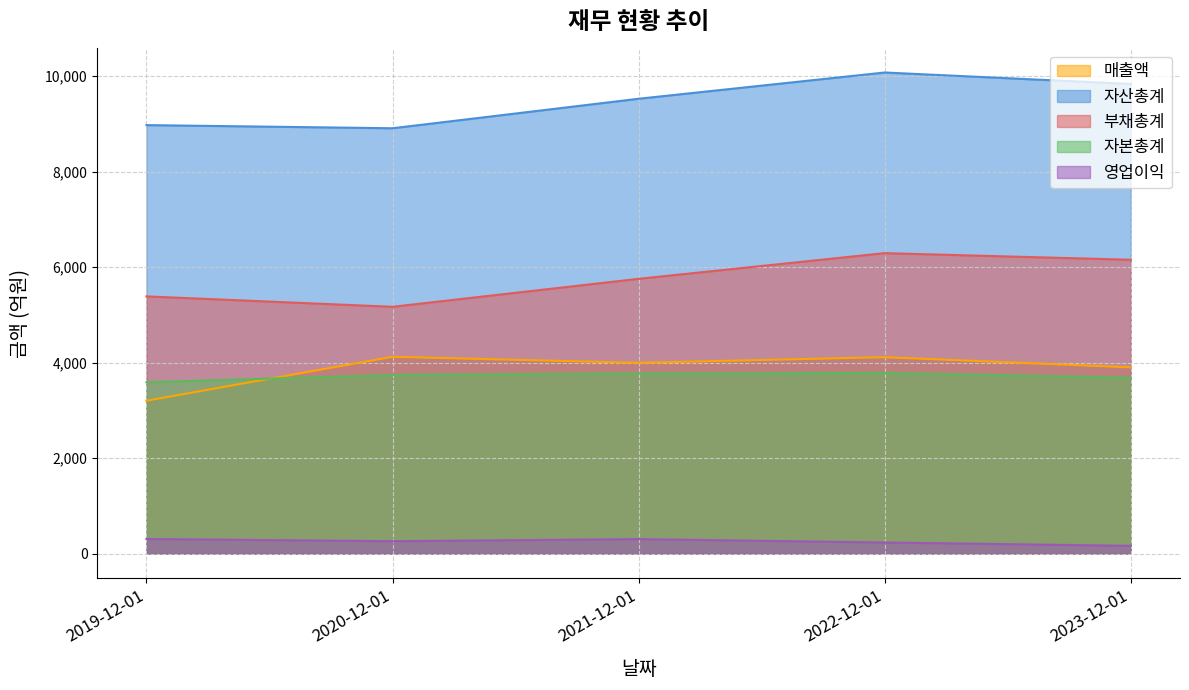

List the labels in order of 영업이익 value, largest first.

2019-12-01, 2021-12-01, 2020-12-01, 2022-12-01, 2023-12-01